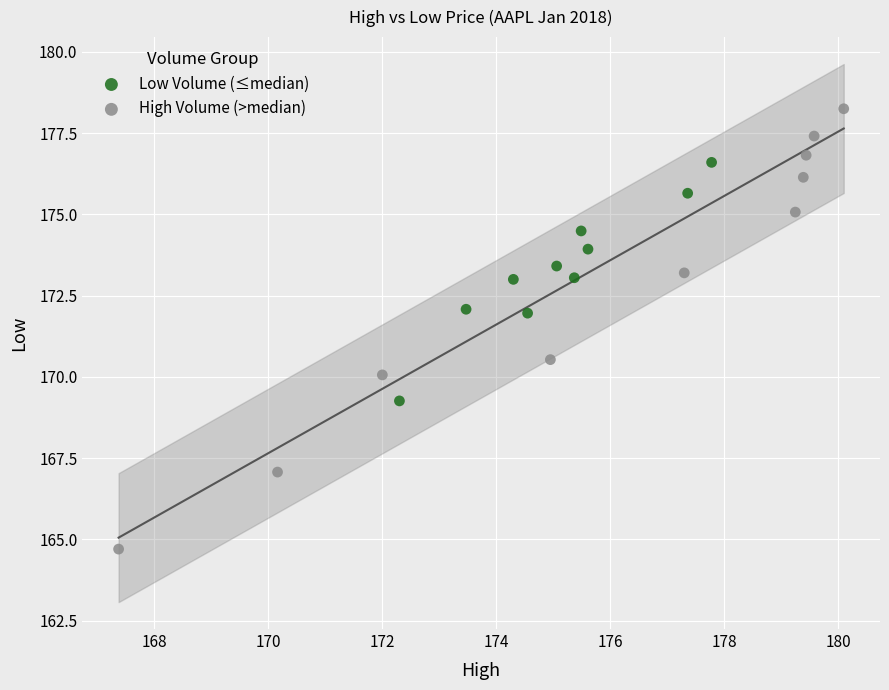

Which series contains the lowest Y value?

High Volume (>median)